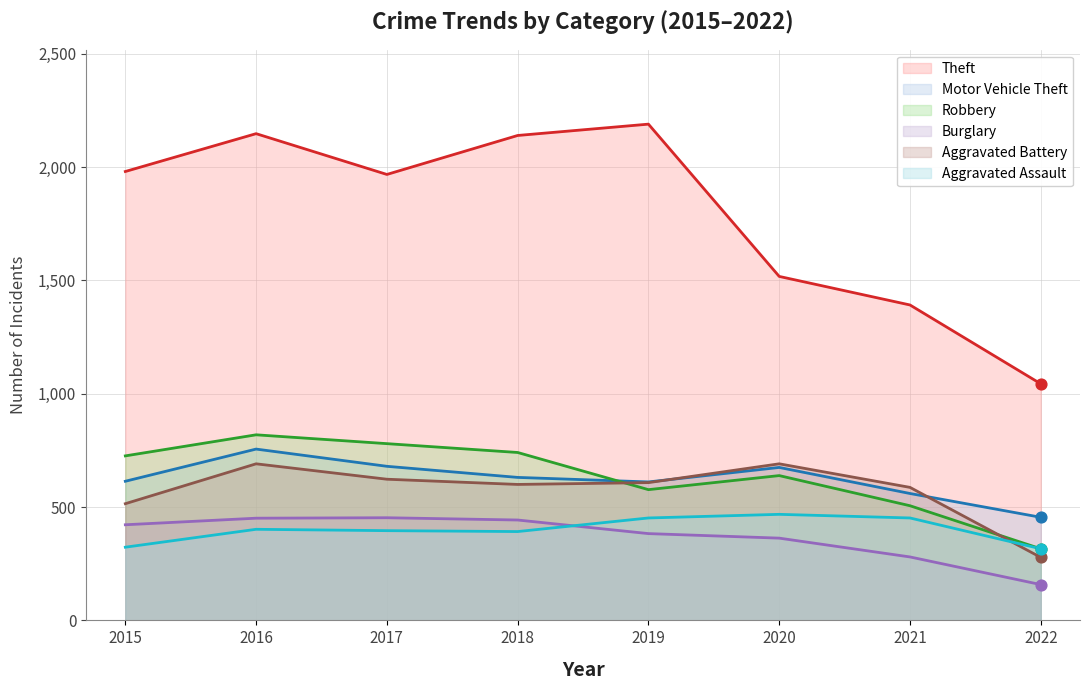

What is the total value across all series at 2019?

4821